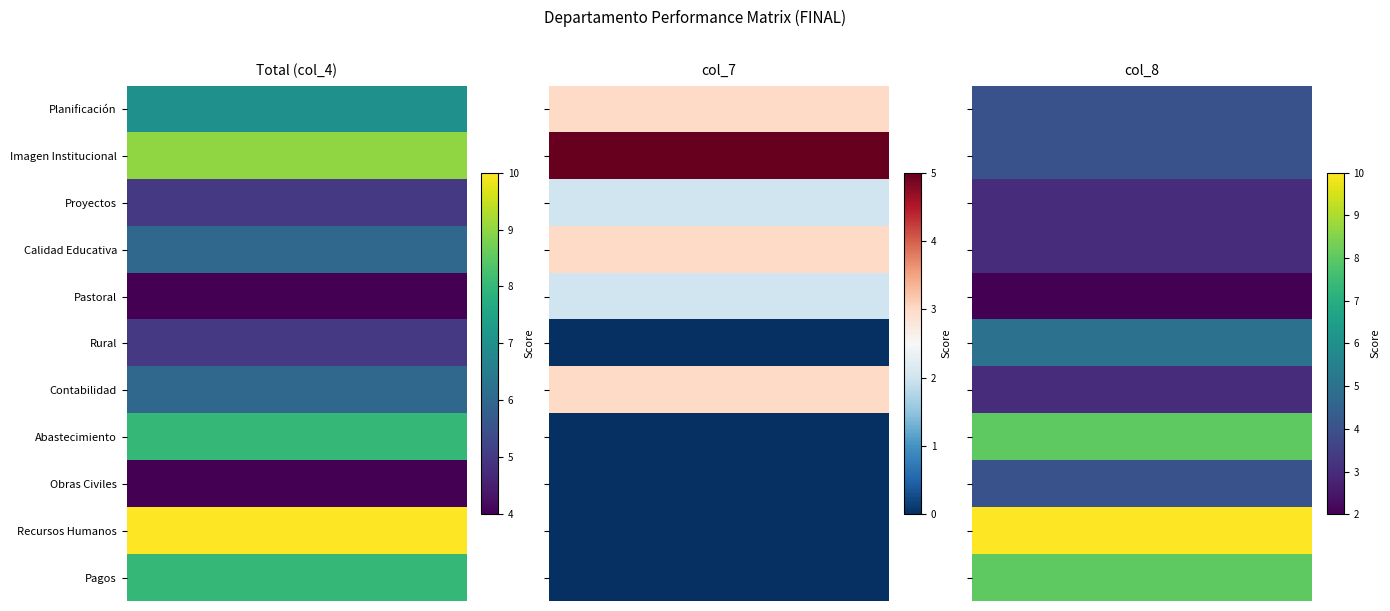

The value of Imagen Institucional at Total (col_4) is 14. True or false?

False